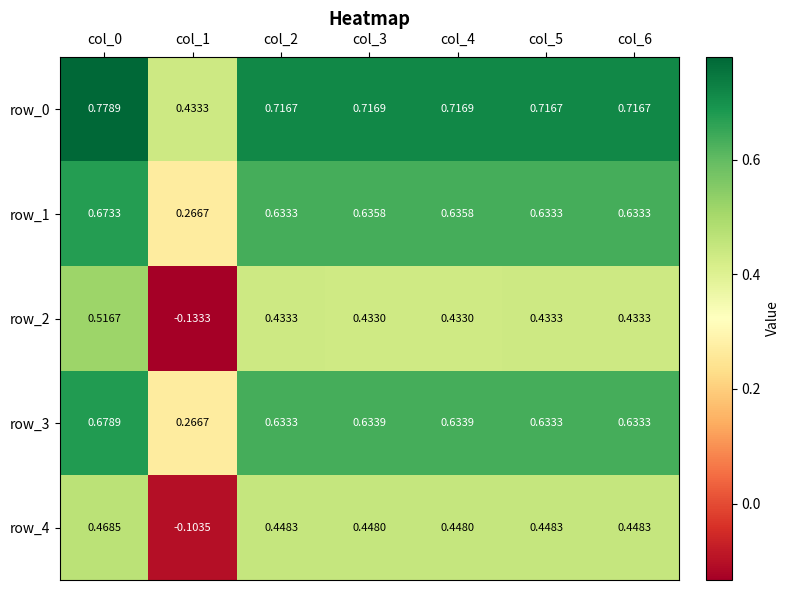

How many row_1 values are between 0 and 1?

7